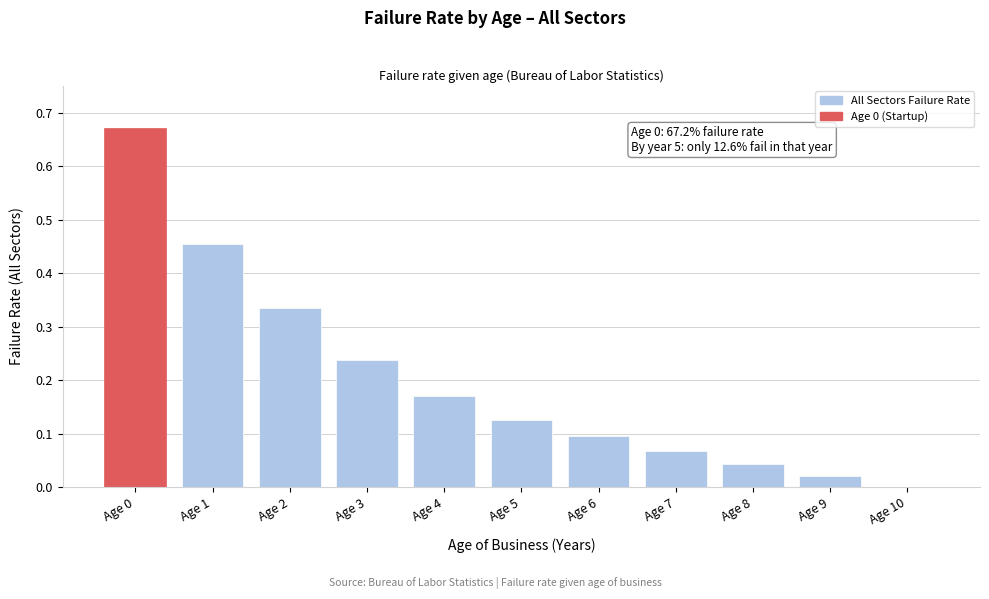

True or false: the data shows 1.2 at Age 0.

False